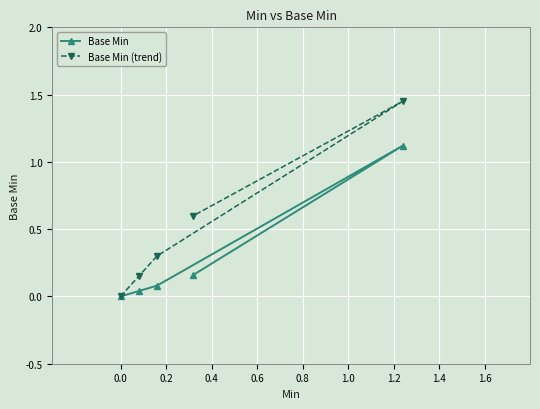

Which series has the largest range (max minus min)?

Base Min (trend)